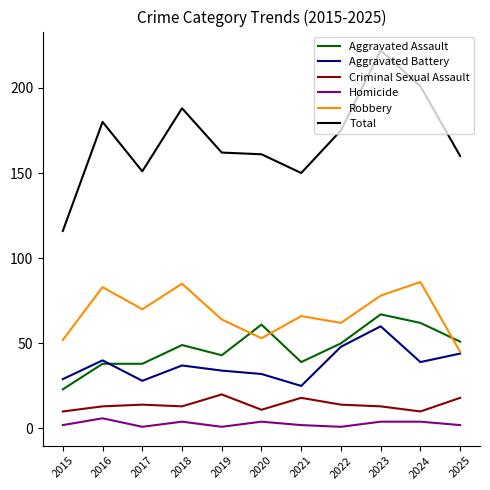

What is the average value of the Total series?

170